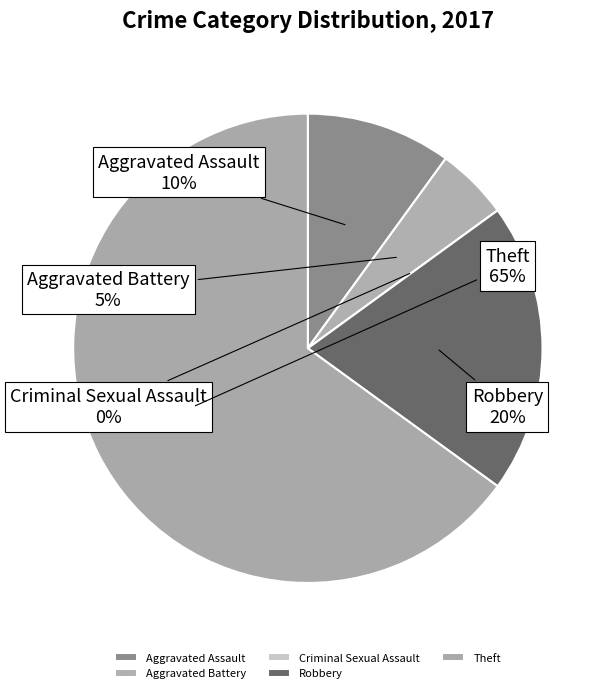

The Criminal Sexual Assault slice represents 0% of the pie. True or false?

True